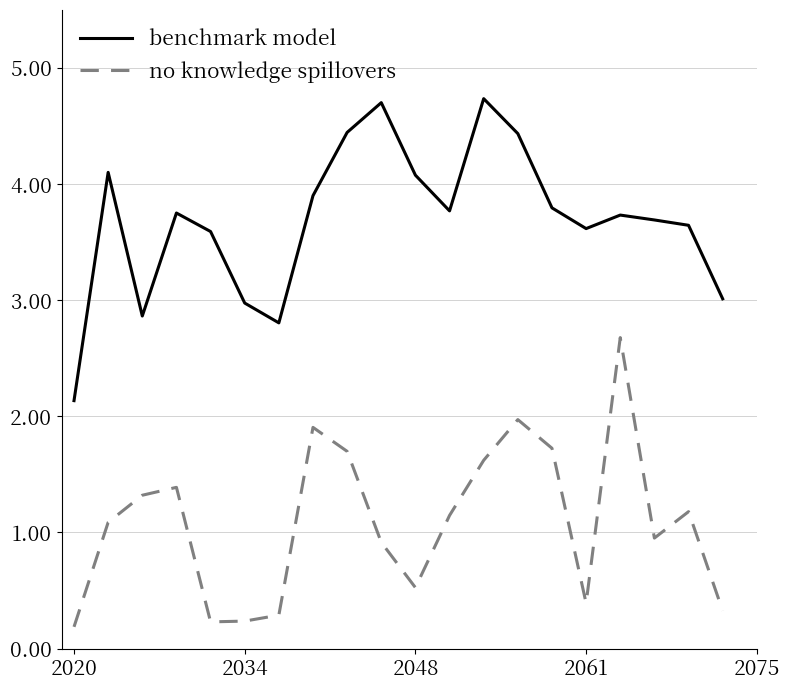

Which series has the largest range (max minus min)?

benchmark model